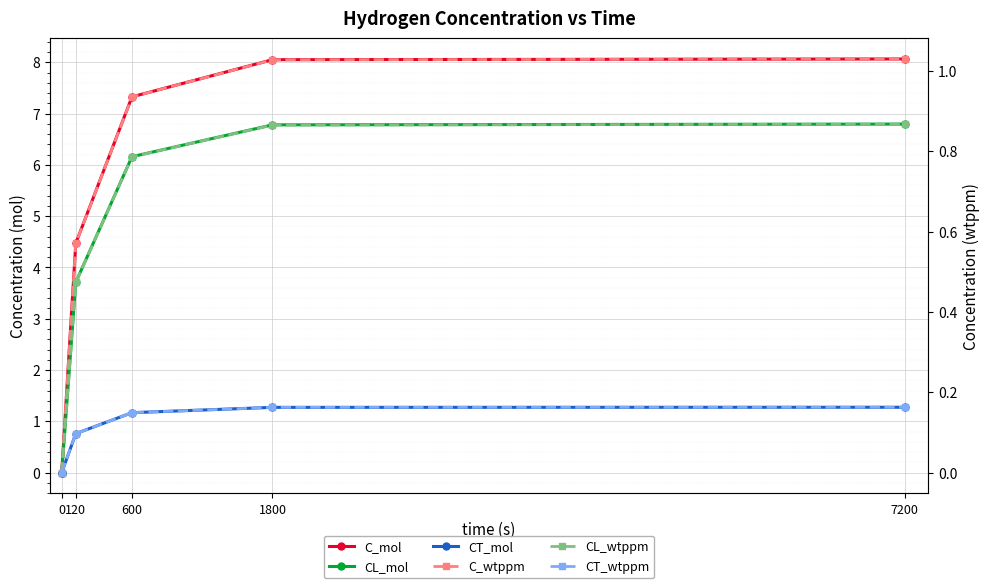

Rank the series at 600 from lowest to highest value.

CT_wtppm, CL_wtppm, C_wtppm, CT_mol, CL_mol, C_mol